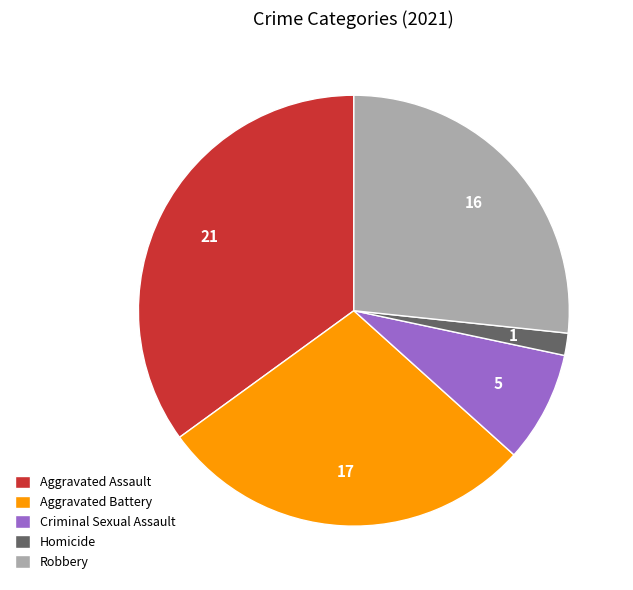

The Aggravated Assault slice represents 35% of the pie. True or false?

True